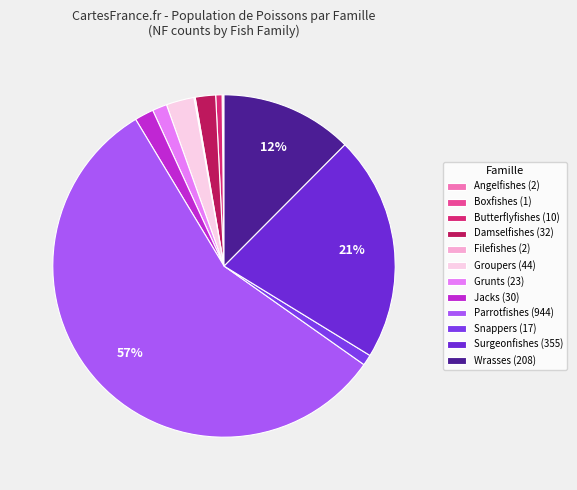

The Damselfishes slice represents 2% of the pie. True or false?

True